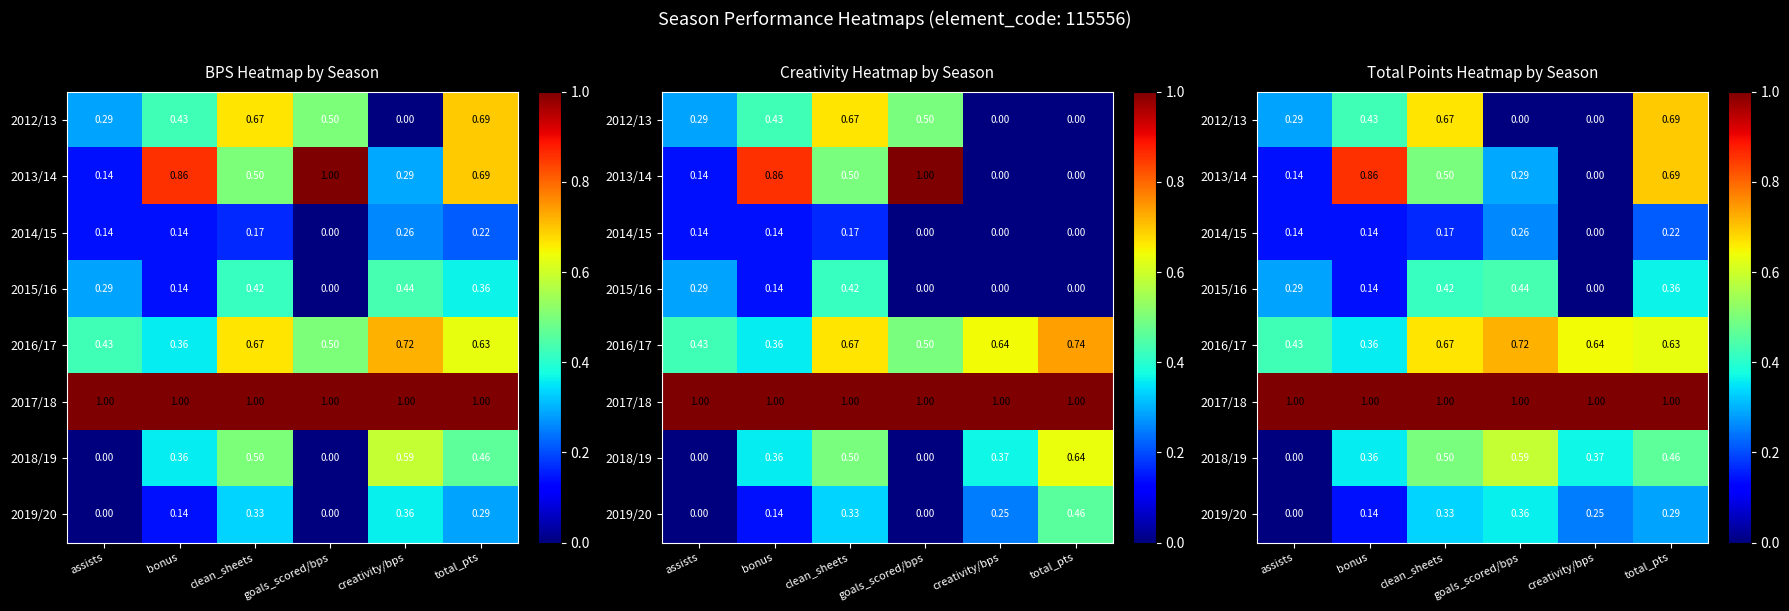

How many positive values does the 2015/16 series have?

5